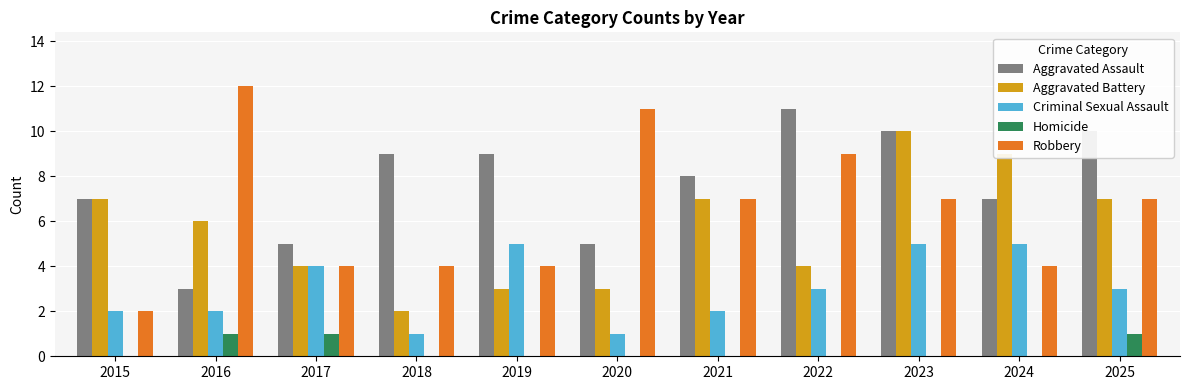

Between 2015 and 2020, which series saw the biggest shift?

Robbery